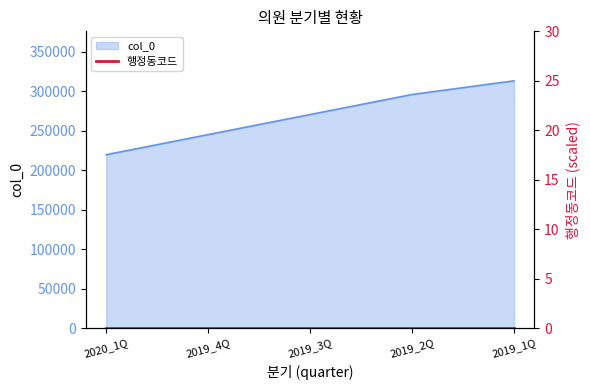

True or false: the data has more than 1 interior local peaks.

False